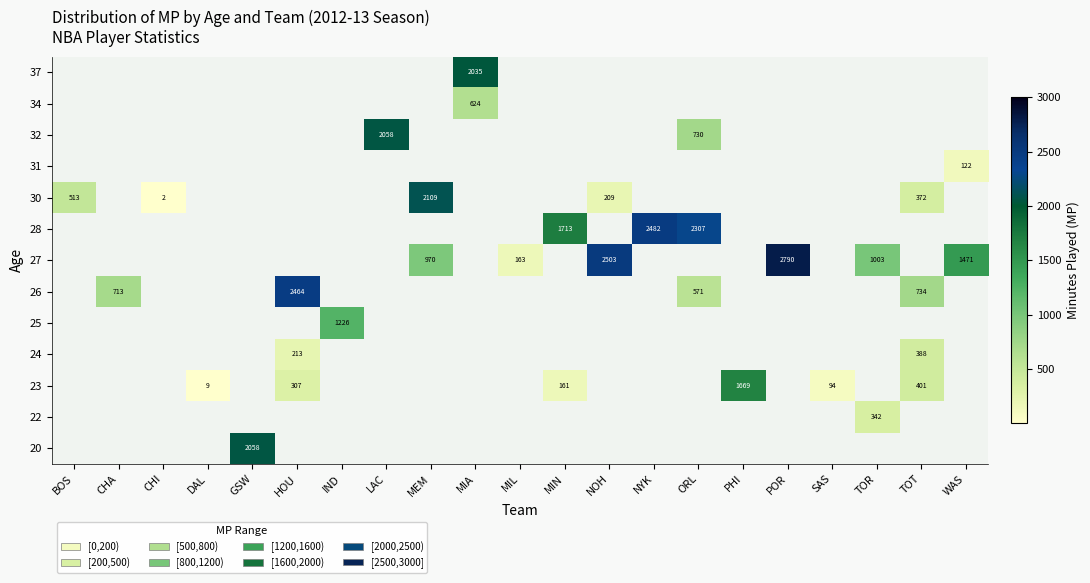

True or false: 25 has a value of 1226 at IND.

True